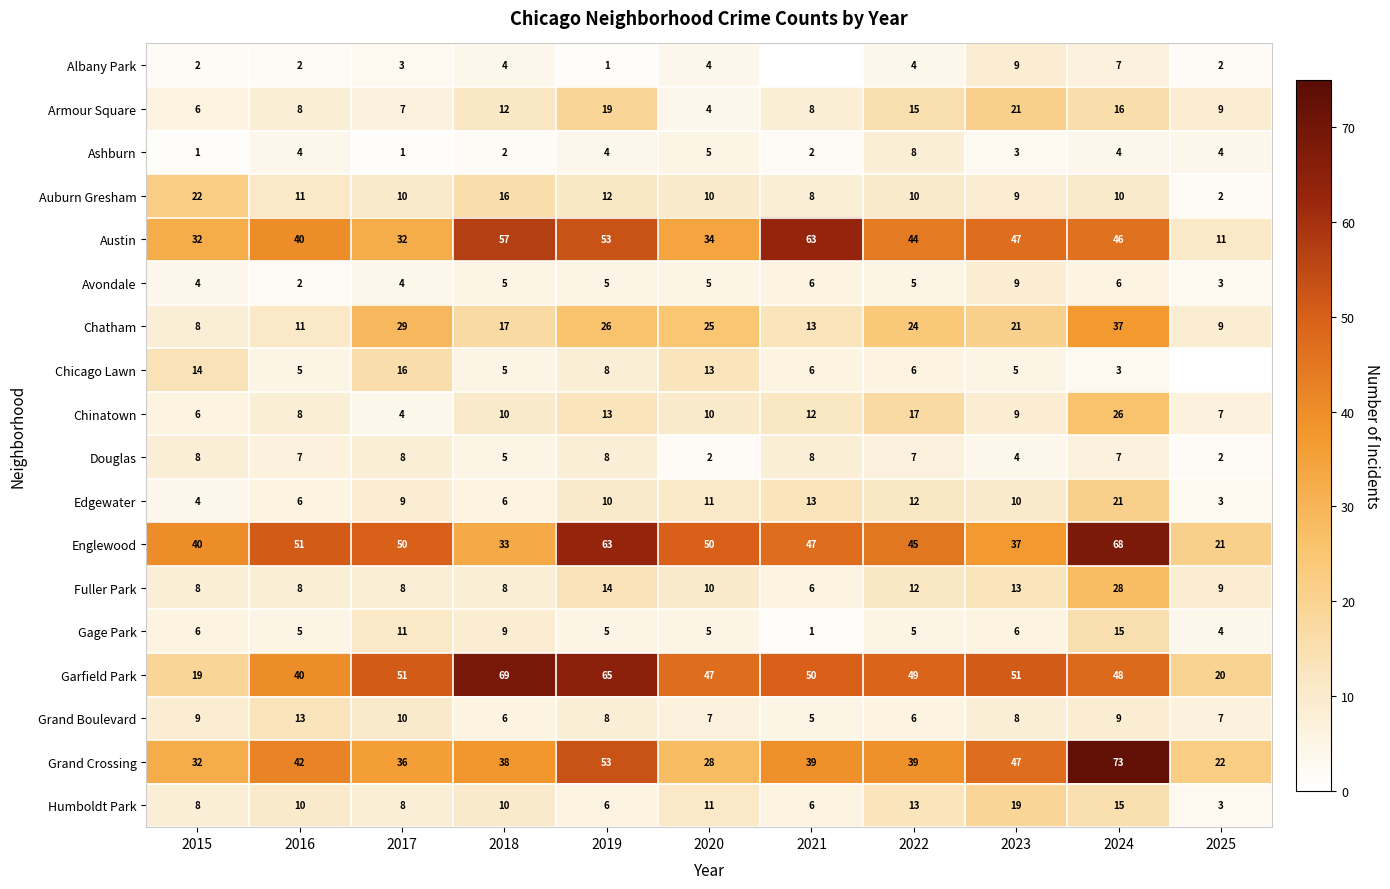

What is the total value across all series at 2018?

312